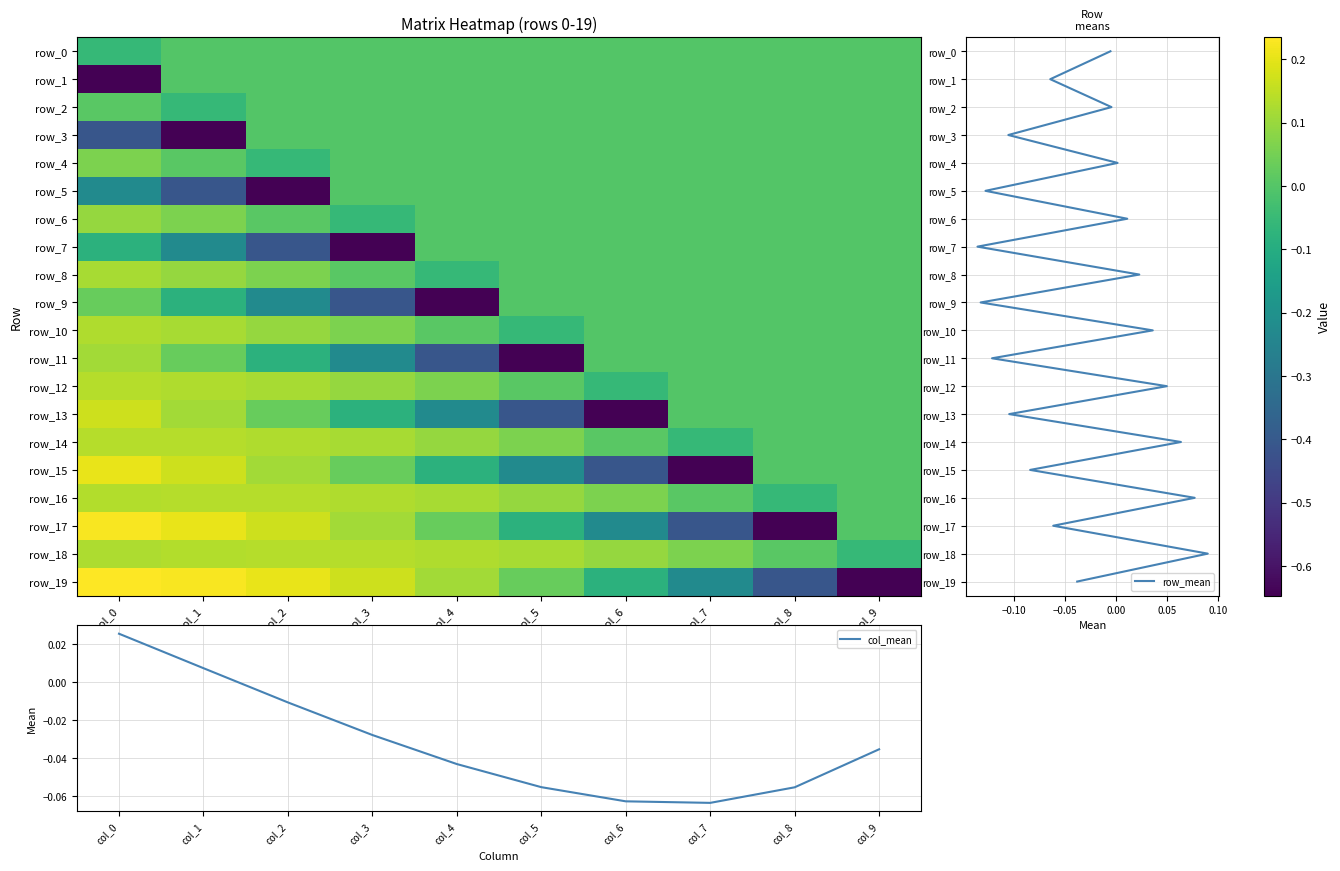

What is the difference between the row_10 values at col_8 and col_5?

0.1